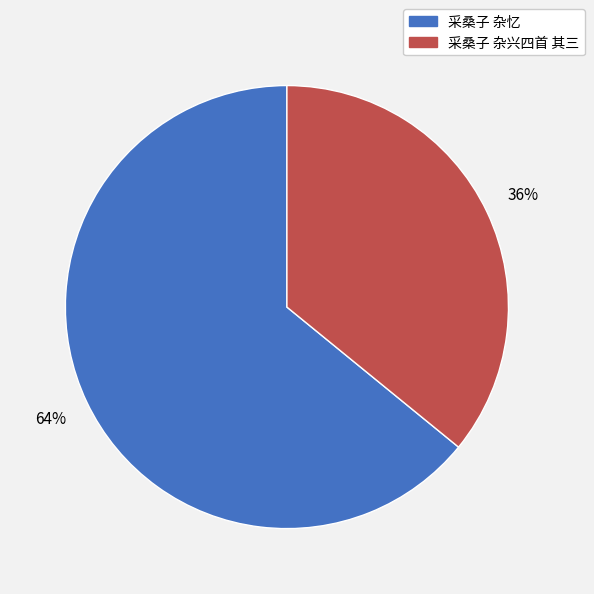

To the nearest percent, what portion does 采桑子 杂兴四首 其三 represent?

36%